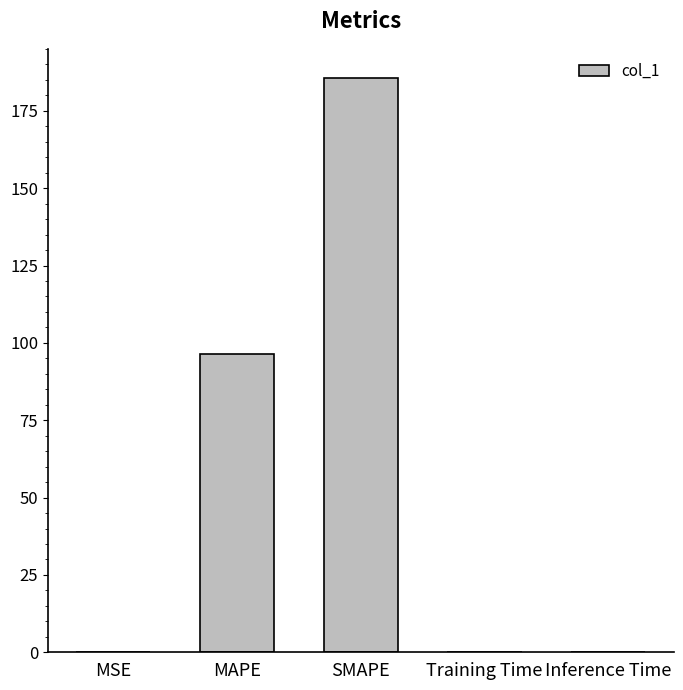

The value at SMAPE is 185.8. True or false?

True